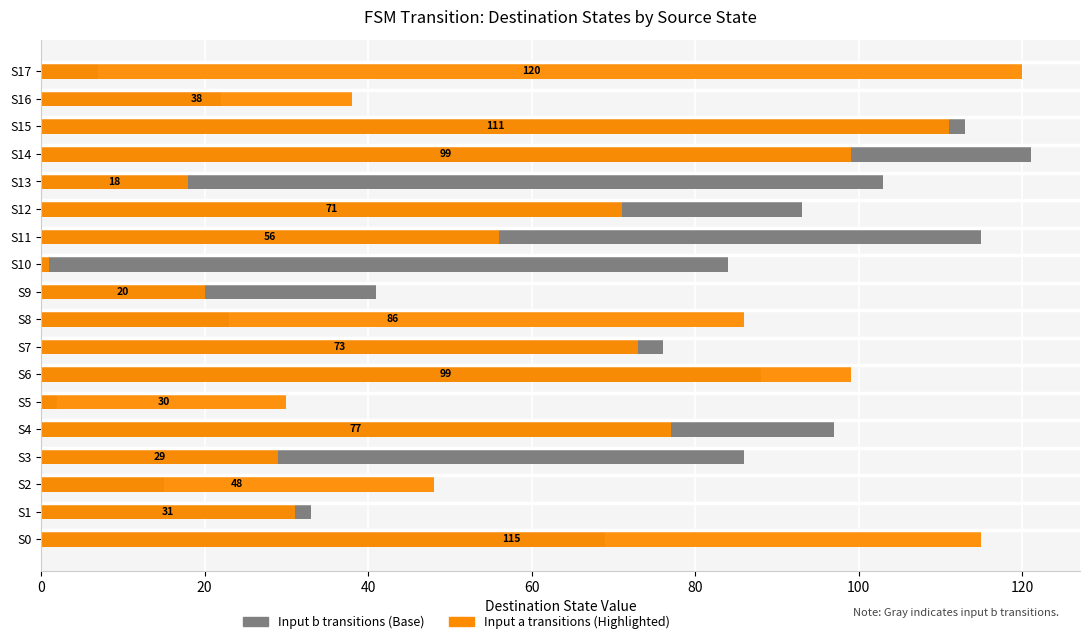

Which series has the largest total across all categories?

Destination State (input b)